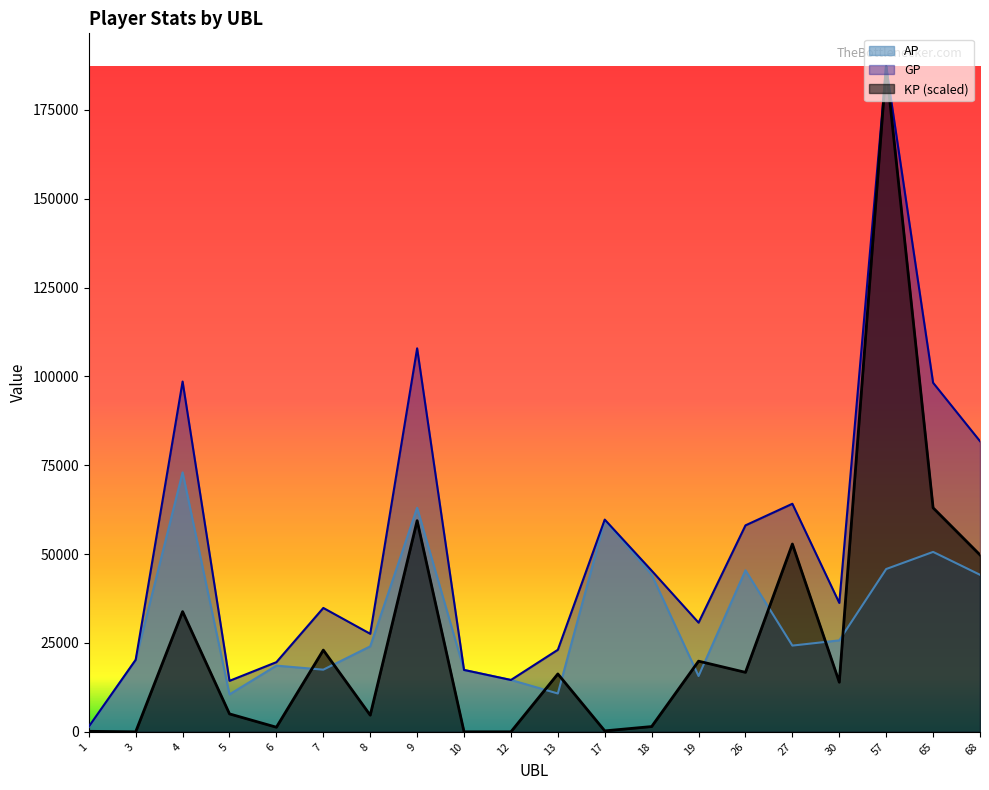

The KP series shows 141.7 at 1. True or false?

True